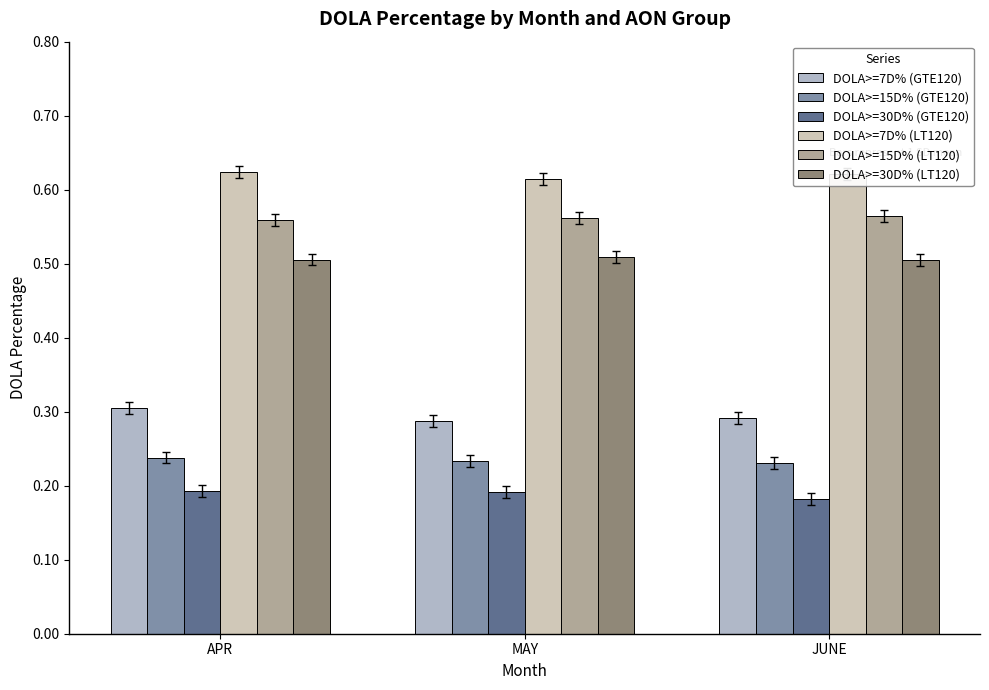

Is it true that DOLA>=7D% (LT120) equals 0.6 at MAY?

True